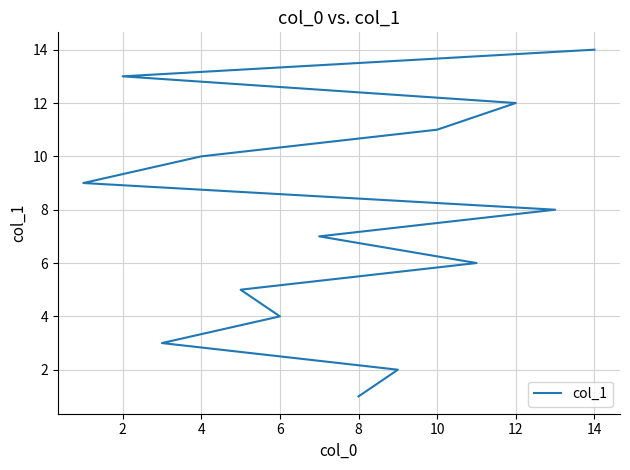

How many data points are above 8?

6